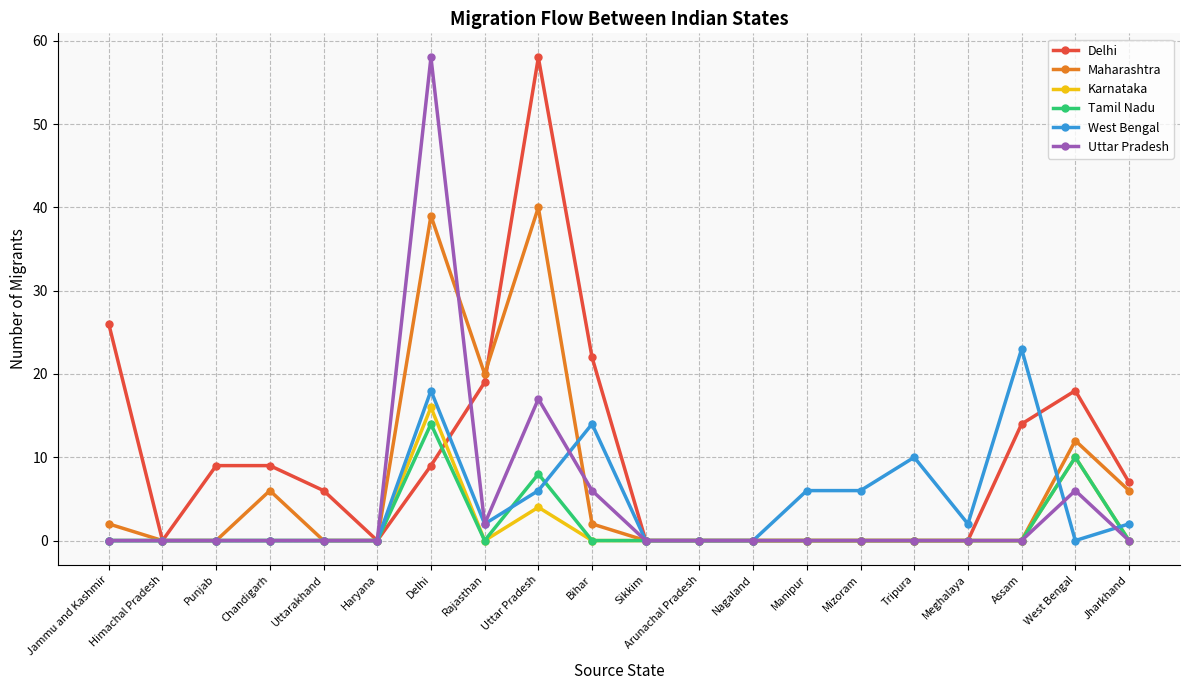

True or false: Uttar Pradesh has a value of 9 at West Bengal.

False